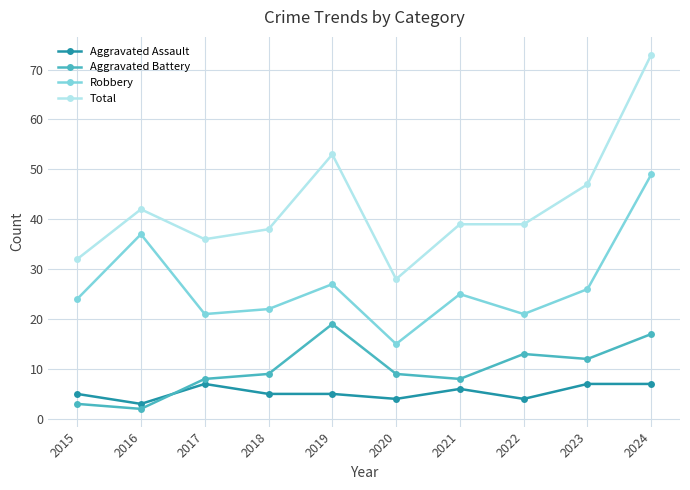

Count the number of data series in this chart.

4